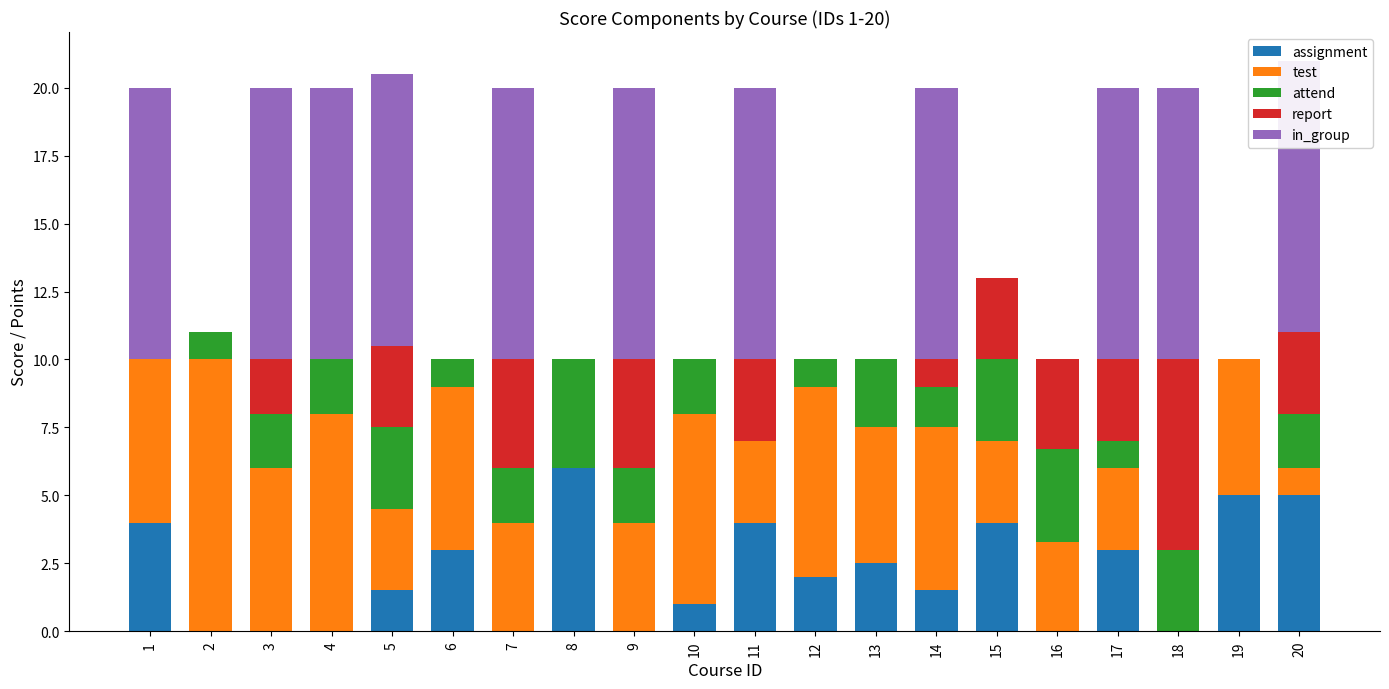

Which series changed the most between 1 and 13?

in_group